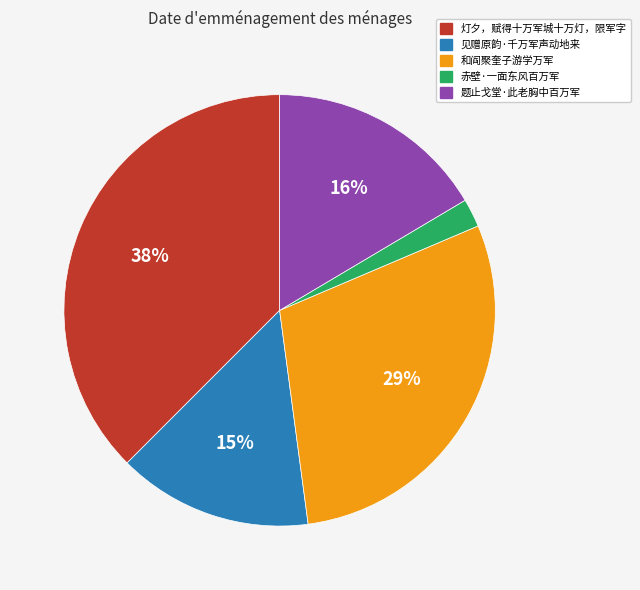

To the nearest percent, what percentage of the pie is 和阎聚奎子游学万军?

29%